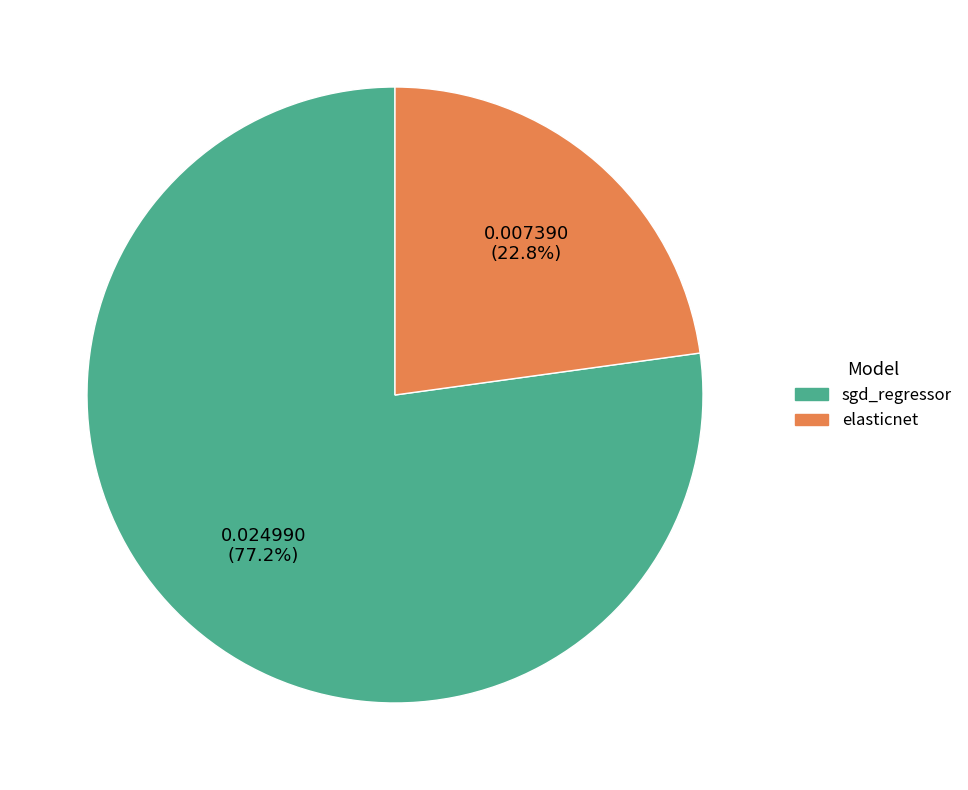

Rank the categories by value from lowest to highest.

elasticnet, sgd_regressor